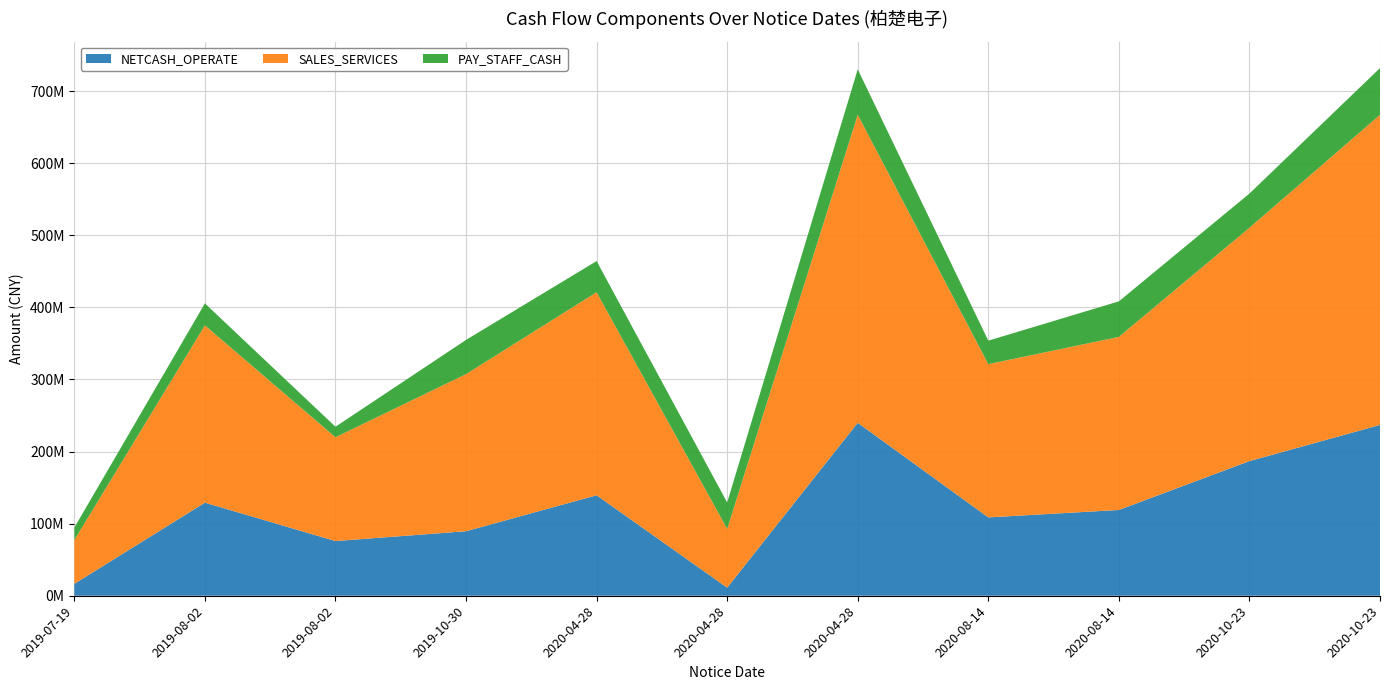

Reading left to right, what are all the values shown in this chart?

NETCASH_OPERATE: 2019-07-19=16495612.0	2019-08-02=129139689.8	2019-08-02=75876085.0	2019-10-30=89493605.1	2020-04-28=139382985.5	2020-04-28=11208872.6	2020-04-28=239899429.5	2020-08-14=108700194.5	2020-08-14=118991629.5	2020-10-23=186793670.5	2020-10-23=236952329.4
SALES_SERVICES: 2019-07-19=60813902.4	2019-08-02=245978468.2	2019-08-02=143976127.0	2019-10-30=217975426.1	2020-04-28=281665817.1	2020-04-28=81598974.9	2020-04-28=427478186.6	2020-08-14=212607660.7	2020-08-14=240107863.8	2020-10-23=323722011.5	2020-10-23=430181442.4
PAY_STAFF_CASH: 2019-07-19=17226574.8	2019-08-02=30496532.1	2019-08-02=14605052.5	2019-10-30=47455773.3	2020-04-28=43251074.2	2020-04-28=36593057.1	2020-04-28=62986073.4	2020-08-14=32555065.7	2020-08-14=49286160.1	2020-10-23=47422439.1	2020-10-23=64889066.5